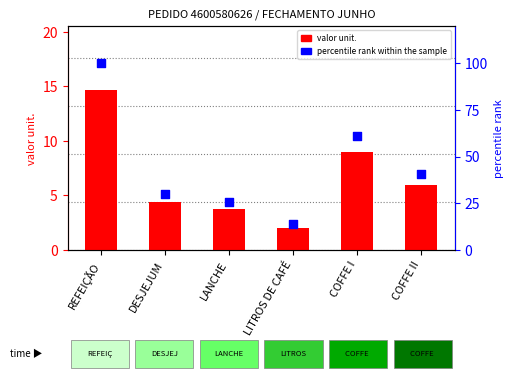

Which series reaches the minimum Y coordinate?

valor unit.